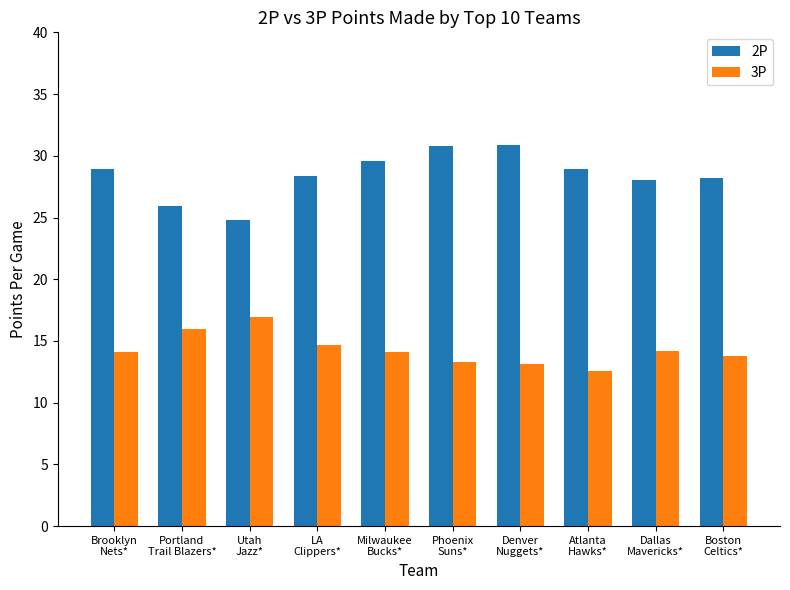

What is the smallest value displayed?

12.6